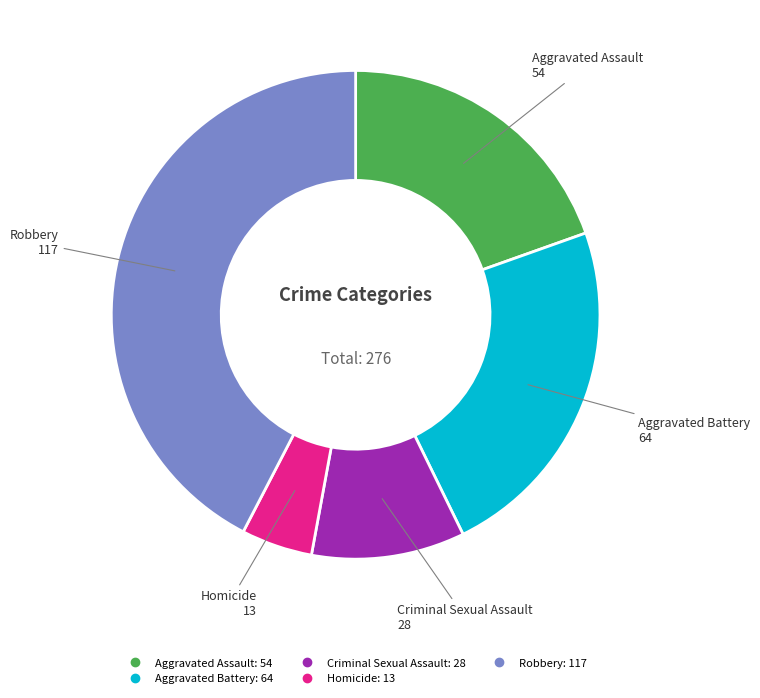

Rank the categories by value from lowest to highest.

Homicide, Criminal Sexual Assault, Aggravated Assault, Aggravated Battery, Robbery